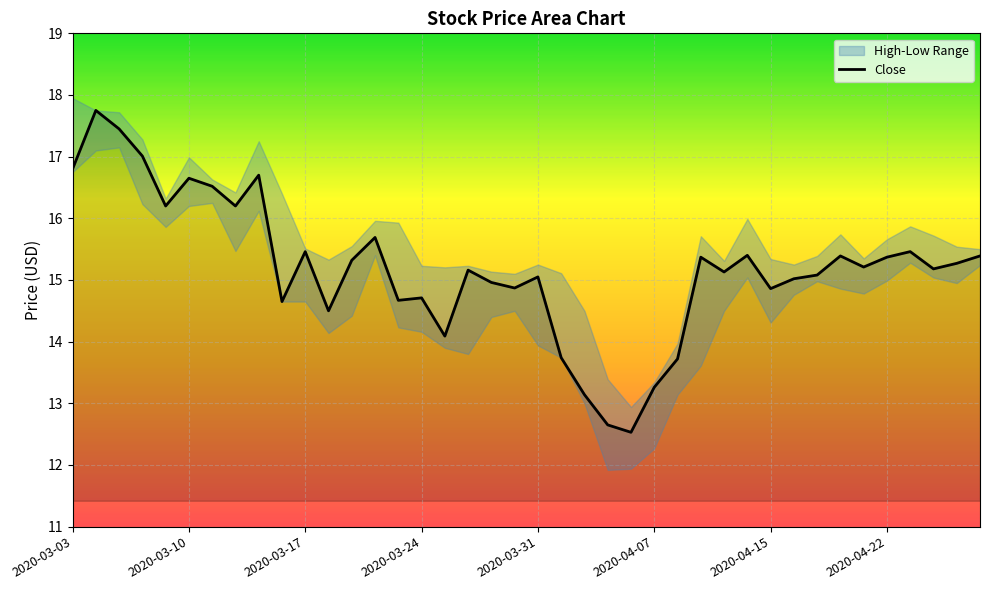

The value of Close at 2020-03-24 is 14.7. True or false?

True